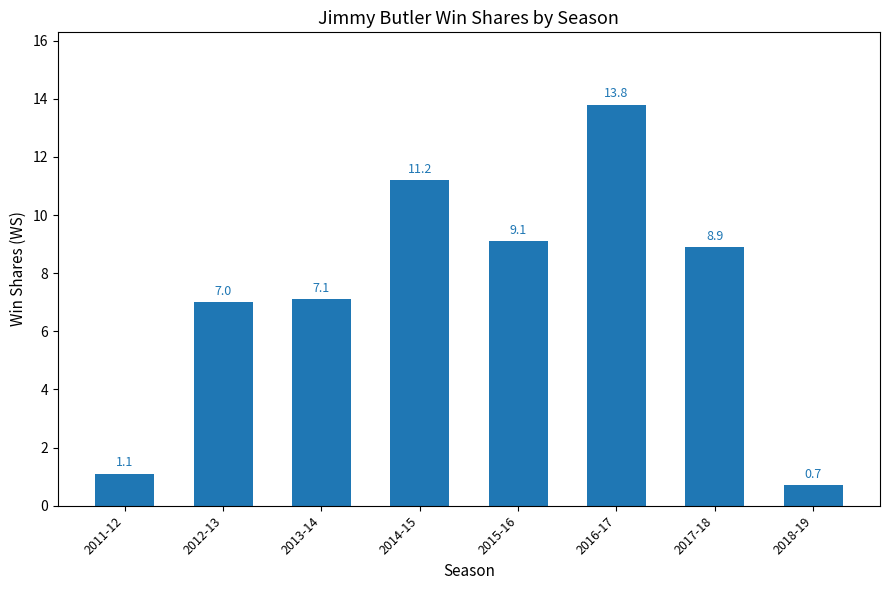

What is the value of the 1st bar from the left?

1.1